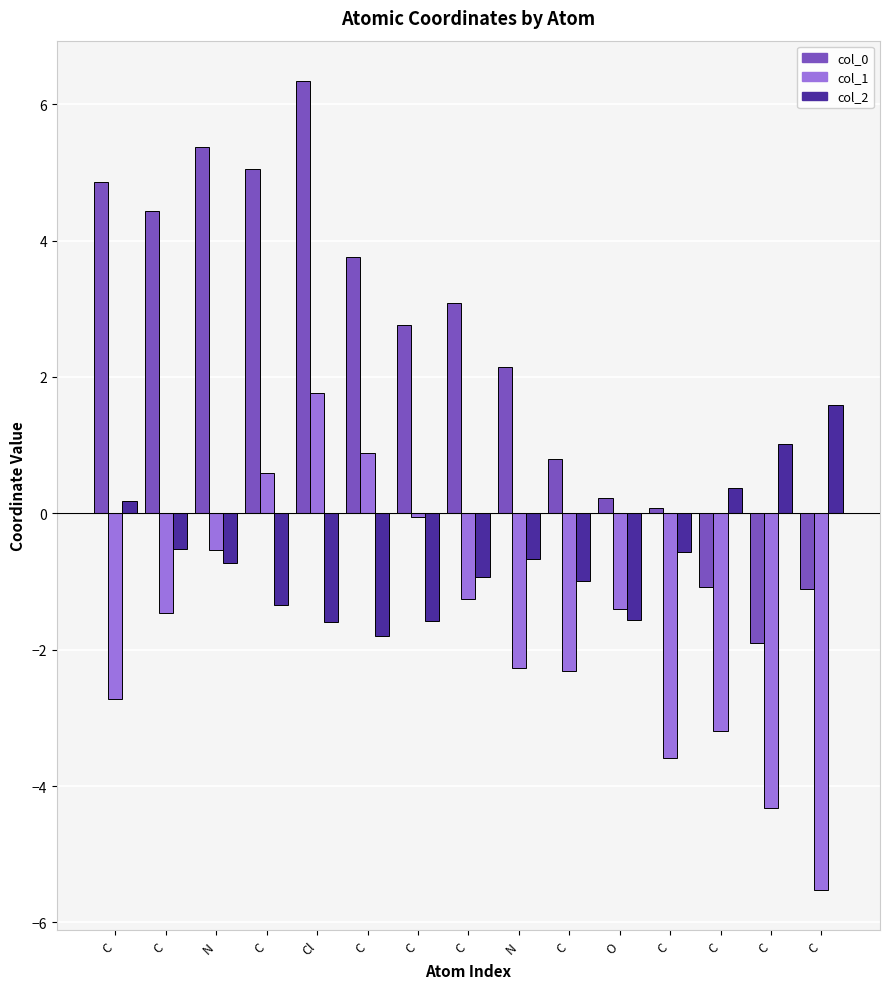

At which label does col_2 first exceed 0?

C